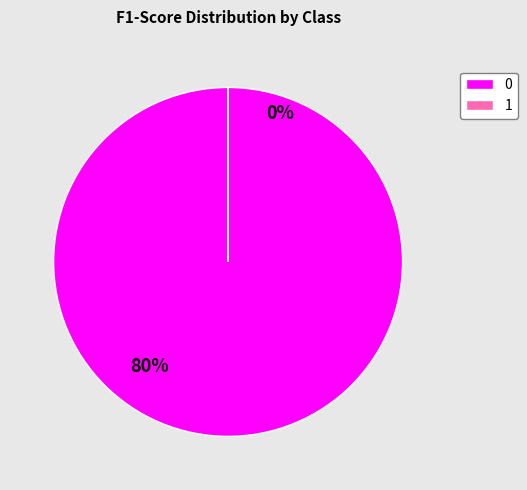

Count the number of slices in the pie.

2